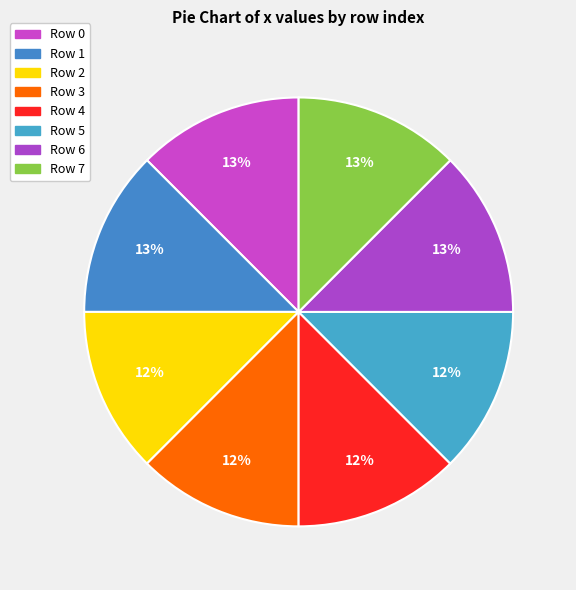

Does any single category account for the majority?

No